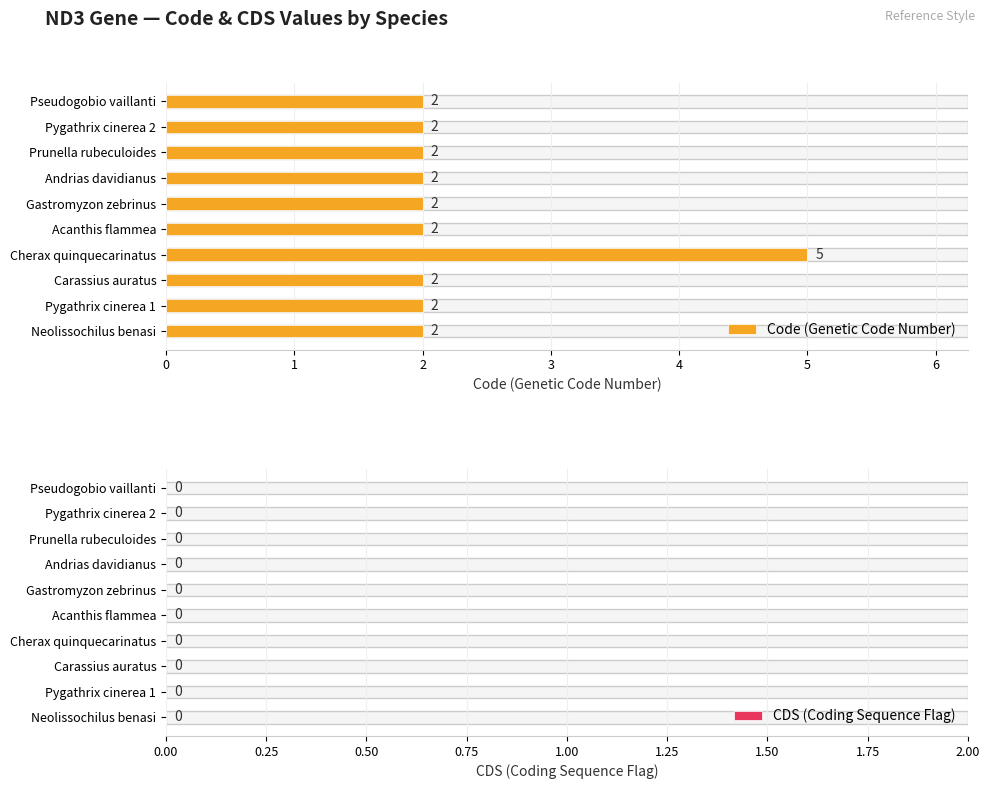

How many data points does each series have?

10